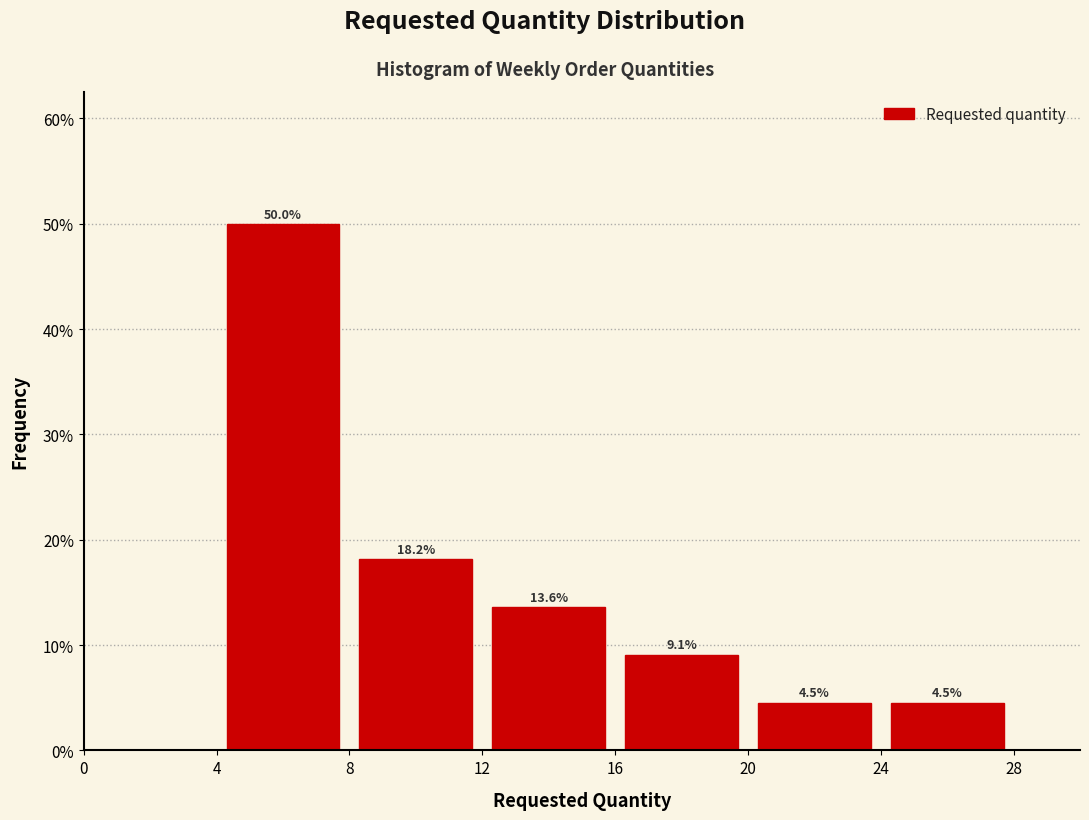

Which range on the x-axis has the tallest bar?

4 to 8